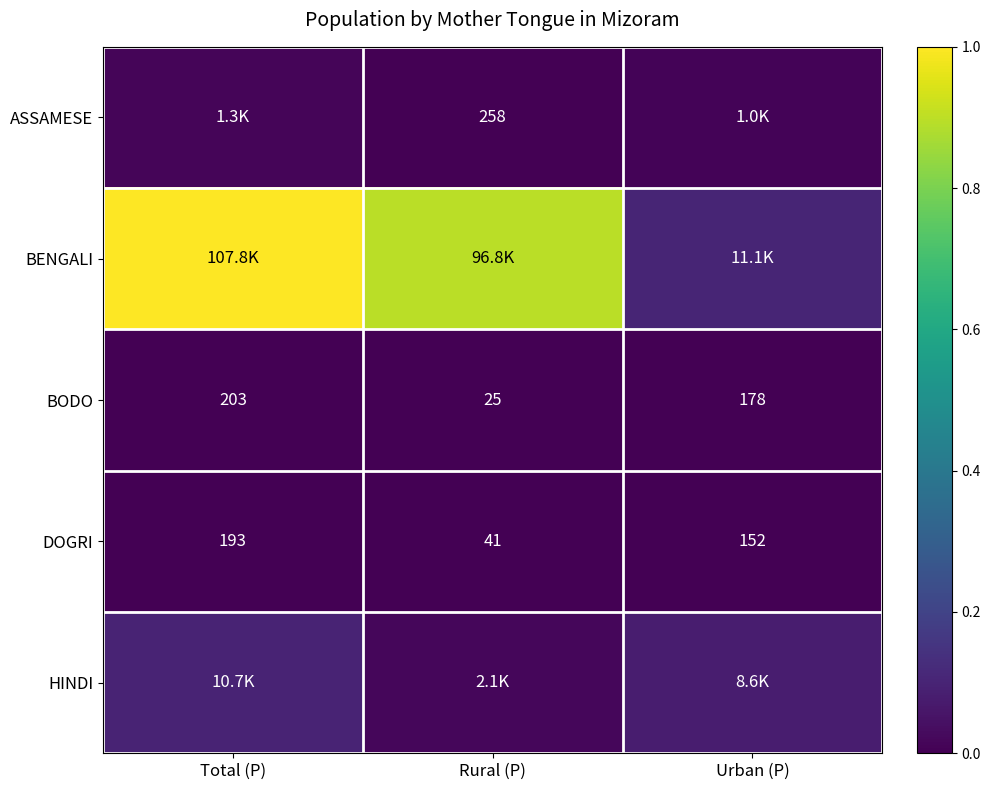

The HINDI series shows 0.1 at Urban (P). True or false?

True